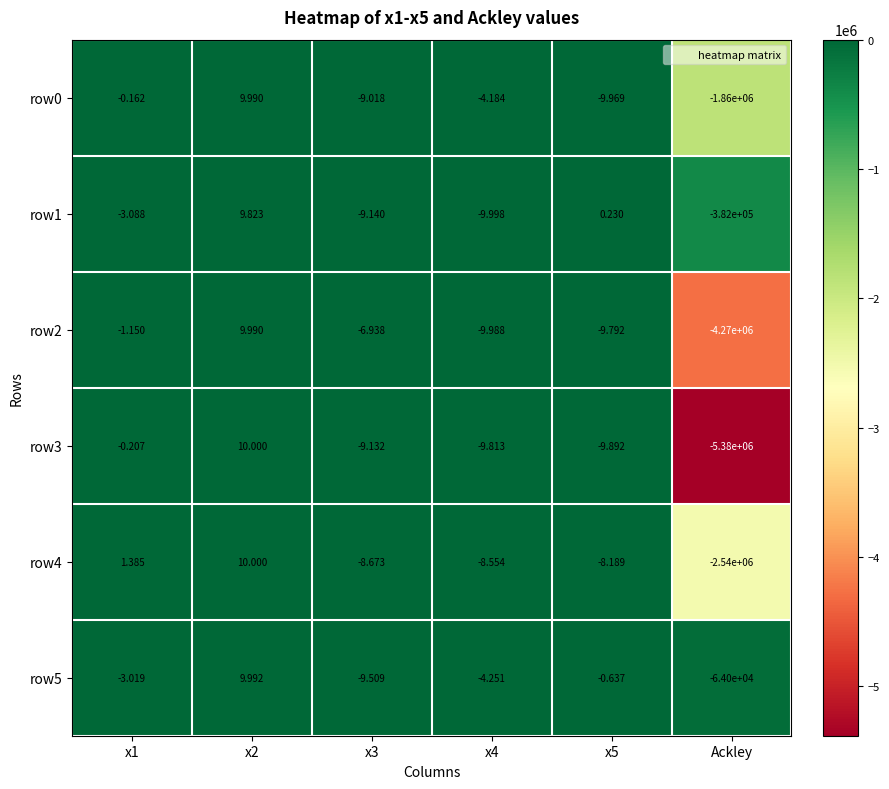

Which series changed the most between x1 and Ackley?

row3